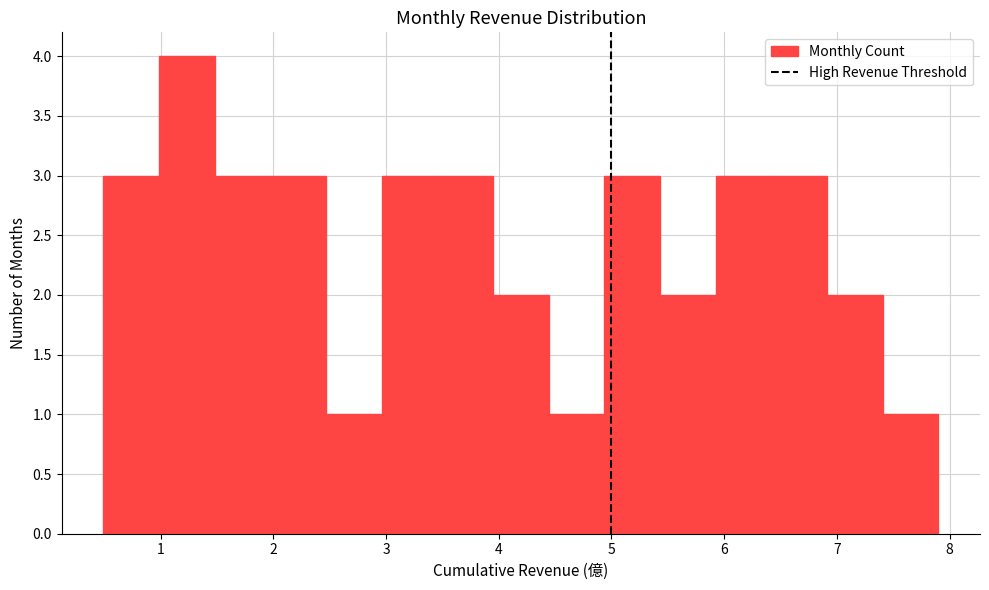

Reading left to right, list every bar in this chart as the range it spans on the x-axis followed by its height. Neither the bar edges nor the heights are printed on the chart, so give them approximately, as read against the axes.

0.5 to 1.0: 3
1.0 to 1.5: 4
1.5 to 2.0: 3
2.0 to 2.5: 3
2.5 to 3.0: 1
3.0 to 3.5: 3
3.5 to 3.9: 3
3.9 to 4.4: 2
4.4 to 4.9: 1
4.9 to 5.4: 3
5.4 to 5.9: 2
5.9 to 6.4: 3
6.4 to 6.9: 3
6.9 to 7.4: 2
7.4 to 7.9: 1